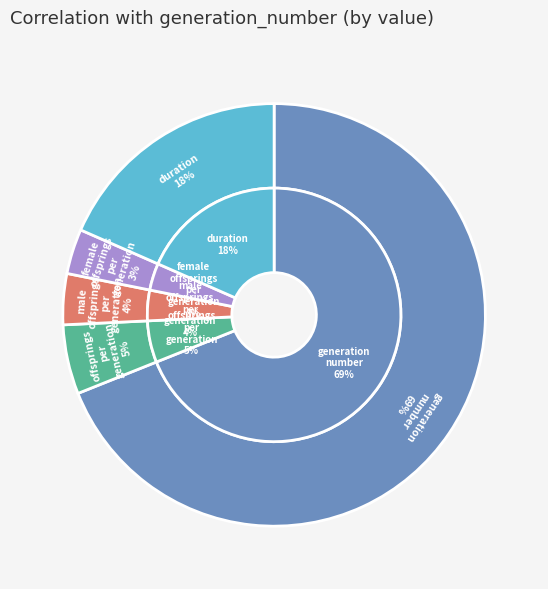

What portion of the pie excludes male_offsprings_per_generation?

96.1%